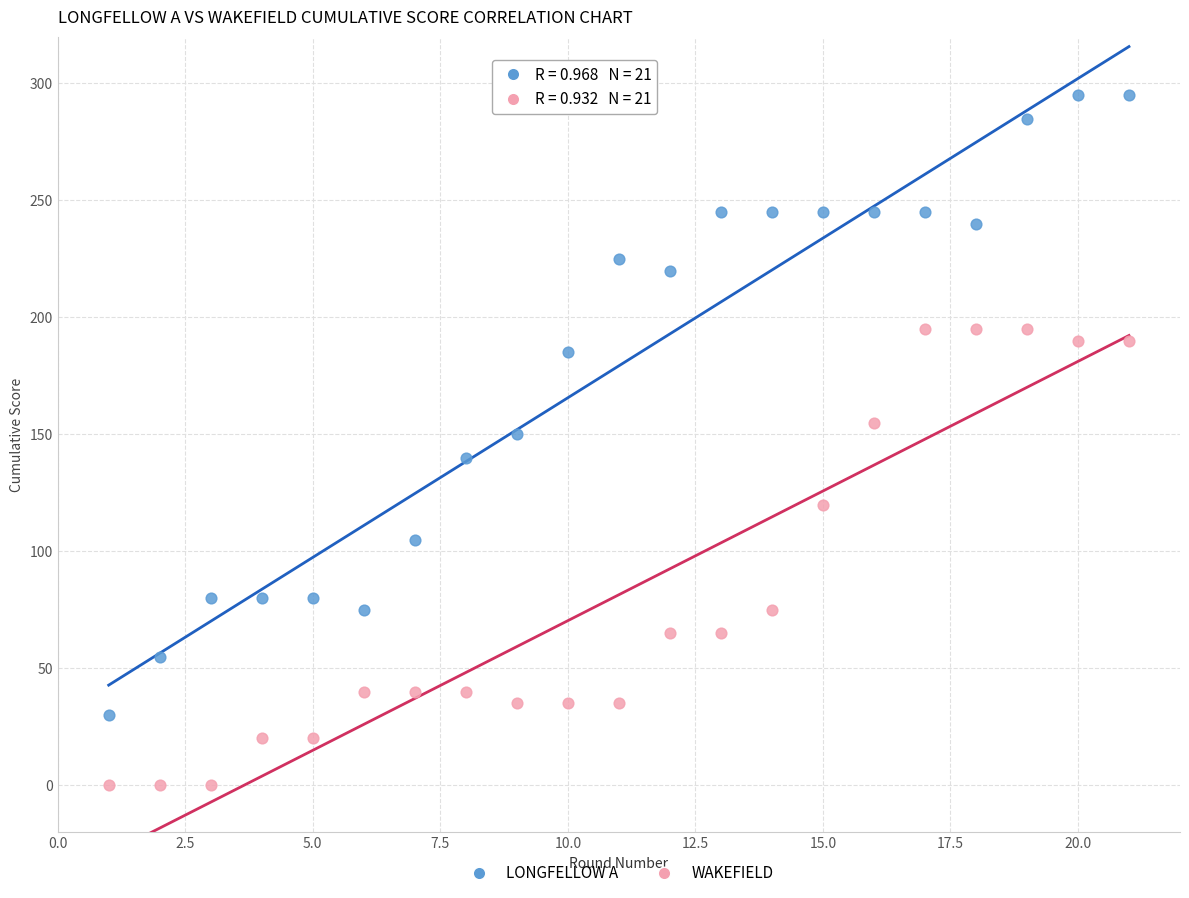

Across all data points, what is the range of X values (max minus min)?

20